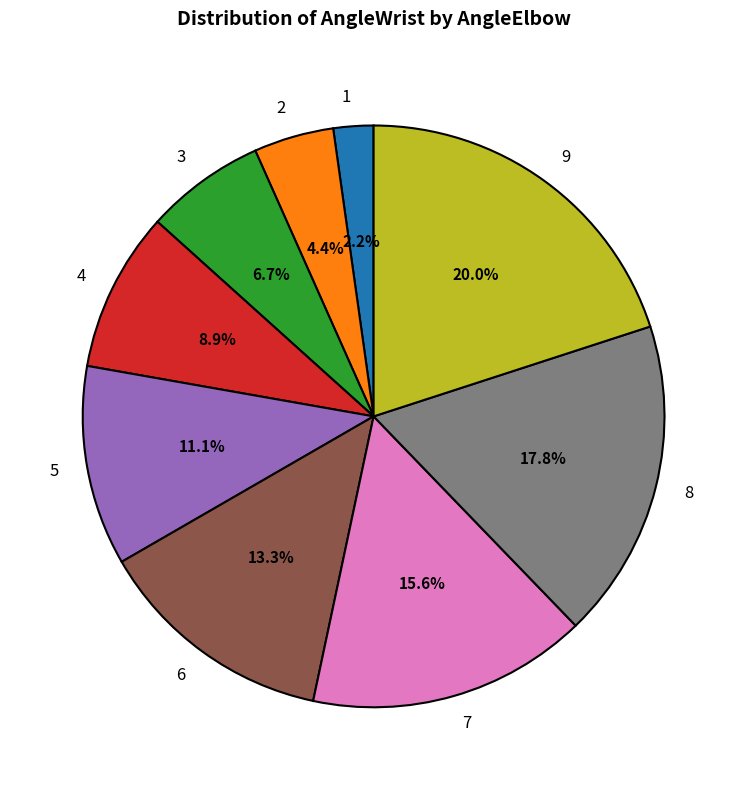

What is the ratio of the value at 1 to the value at 3?

0.3